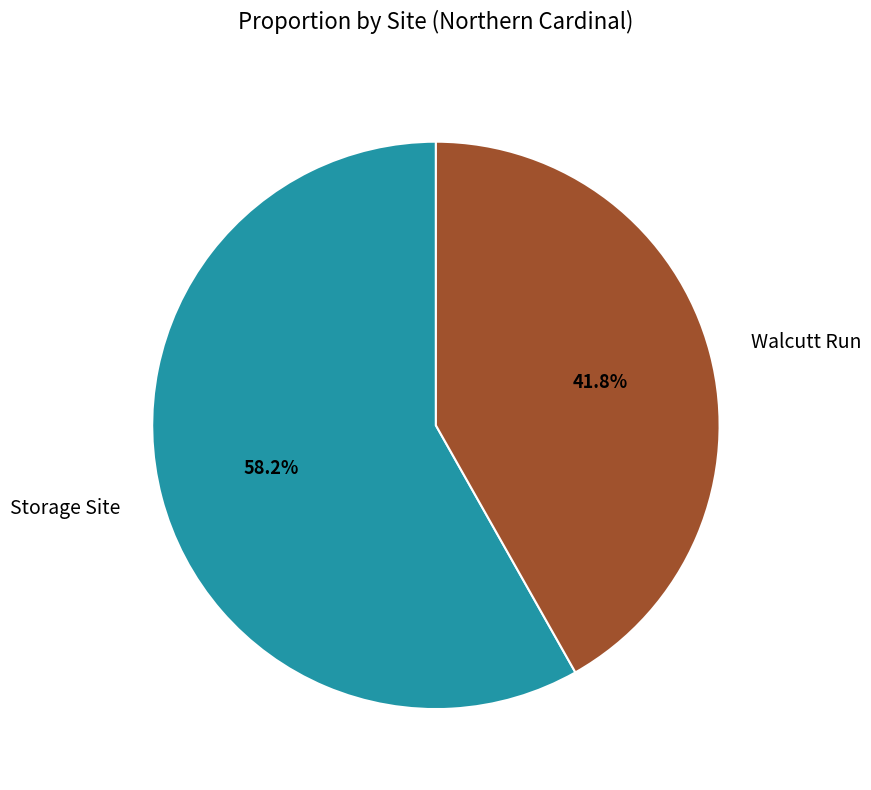

To the nearest percent, what is the difference between the Storage Site and Walcutt Run slice percentages?

16%